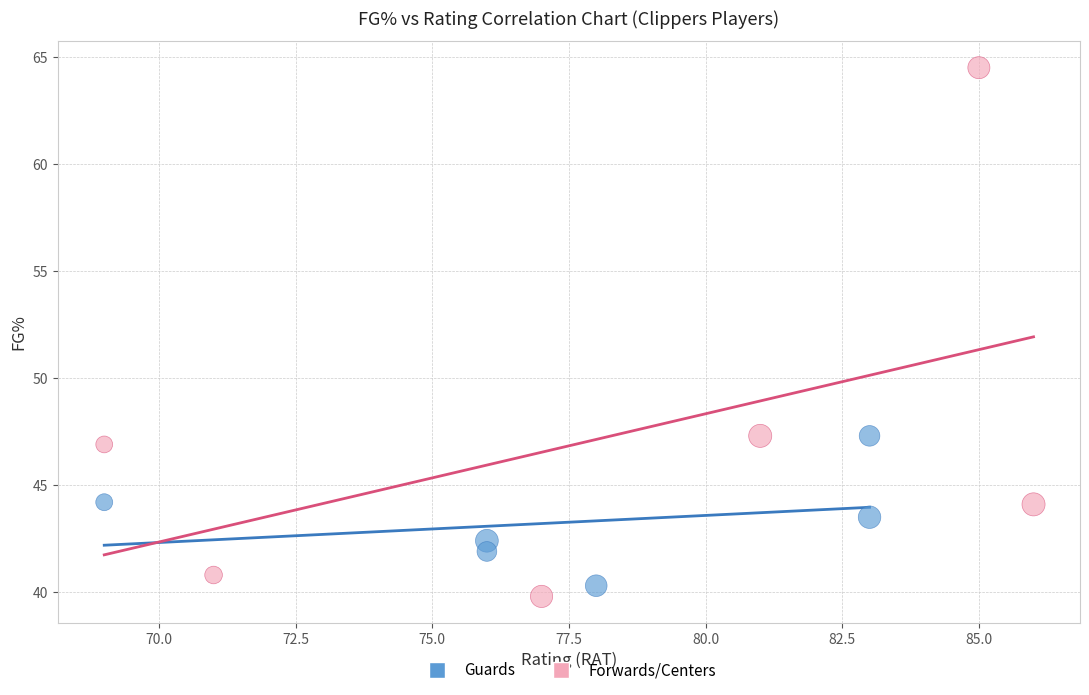

Which series has the widest spread of Y values?

Forwards/Centers